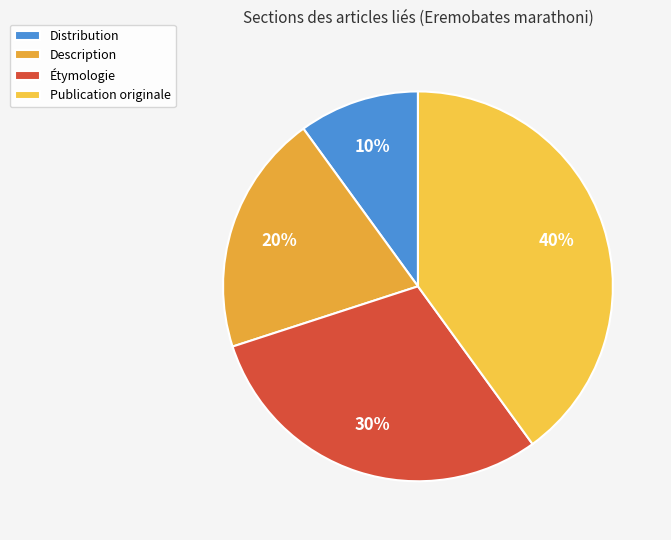

Do Description and Étymologie together represent more than half of the pie?

No